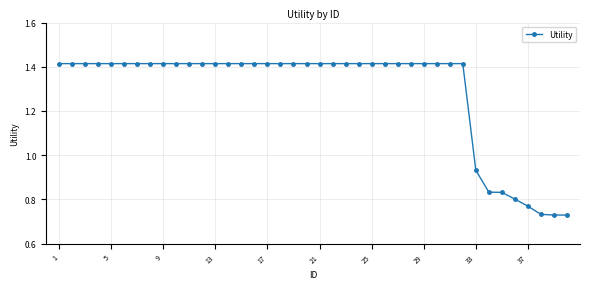

What is the sum of all values?

51.6